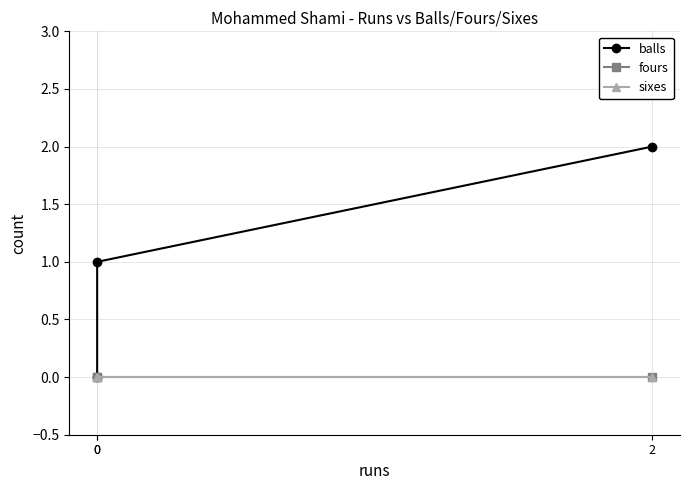

Rank the series at 0 from highest to lowest value.

balls, fours, sixes